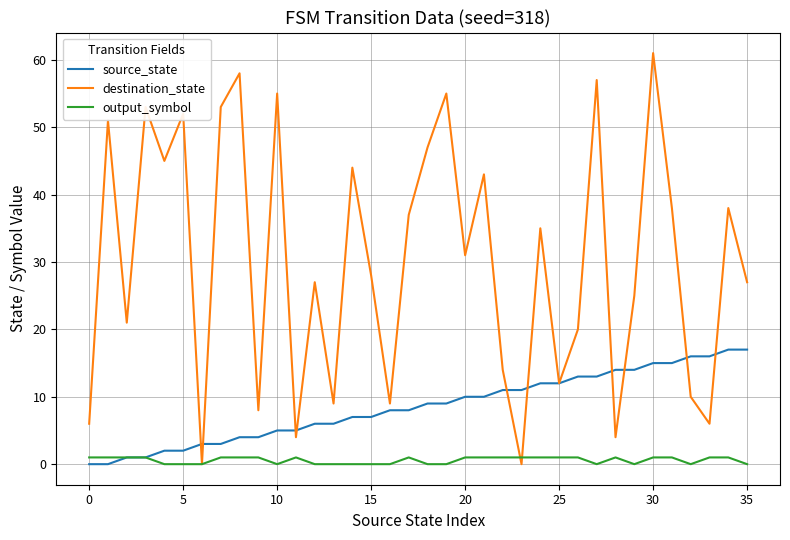

What is the maximum value for destination_state?

61